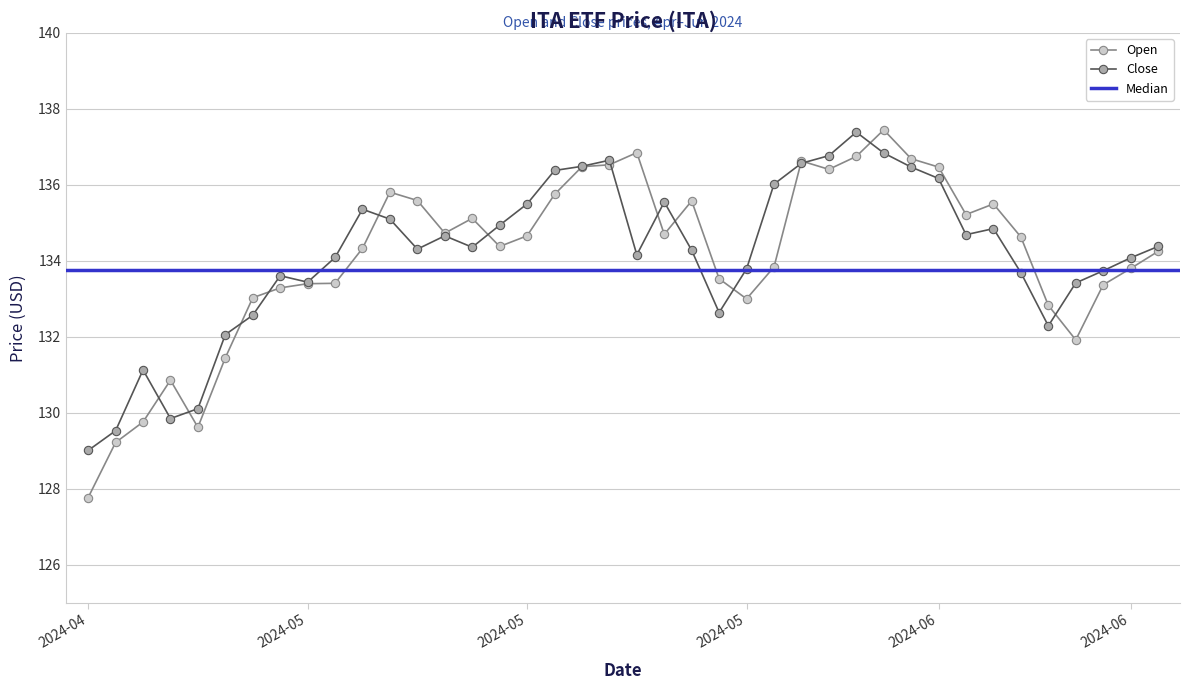

What is the difference between the highest and lowest values at 2024-05-09?

1.0